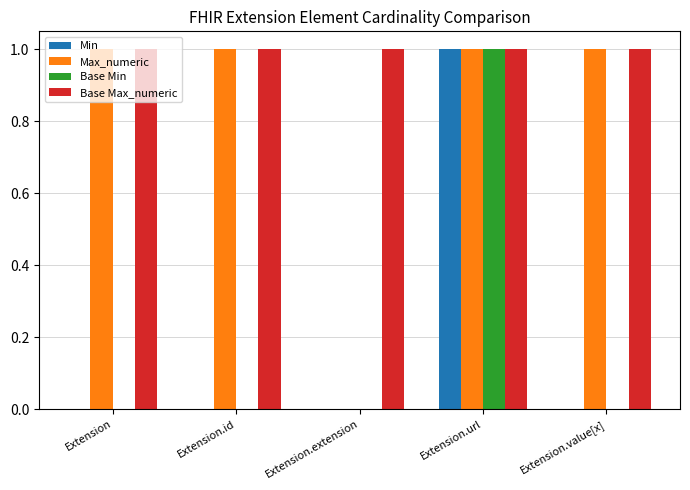

What are all the series names shown in the legend?

Min, Max_numeric, Base Min, Base Max_numeric